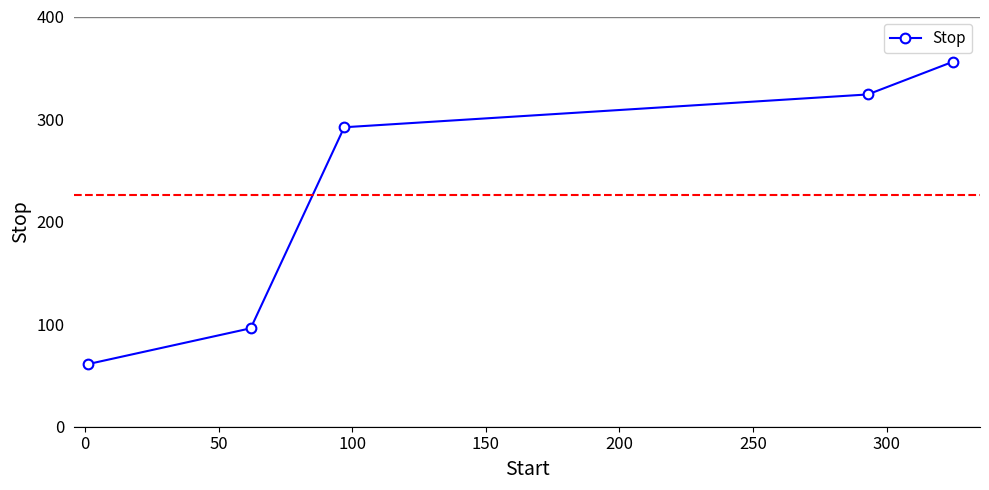

True or false: there are more than 1 points higher than both neighbors.

False